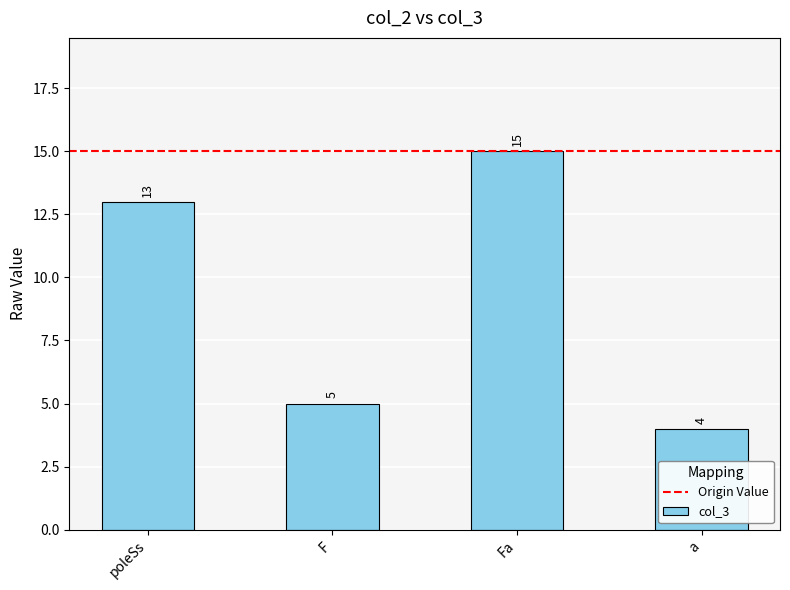

What is the value of the 4th bar from the left?

4